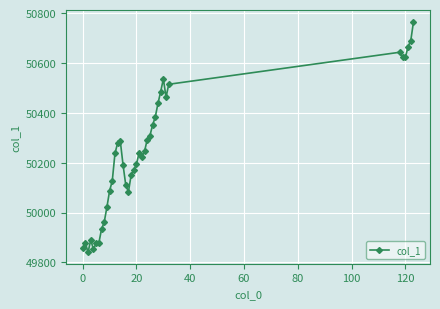

What is the sum of all values?

1959394.6